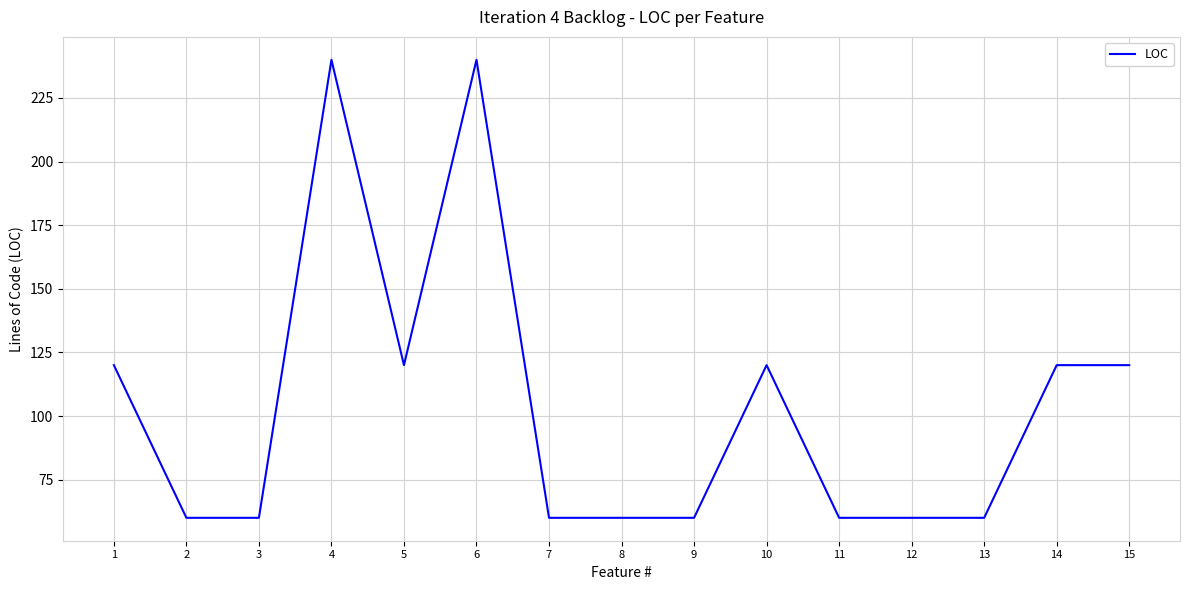

What is the change in value from 3 to 14?

+60